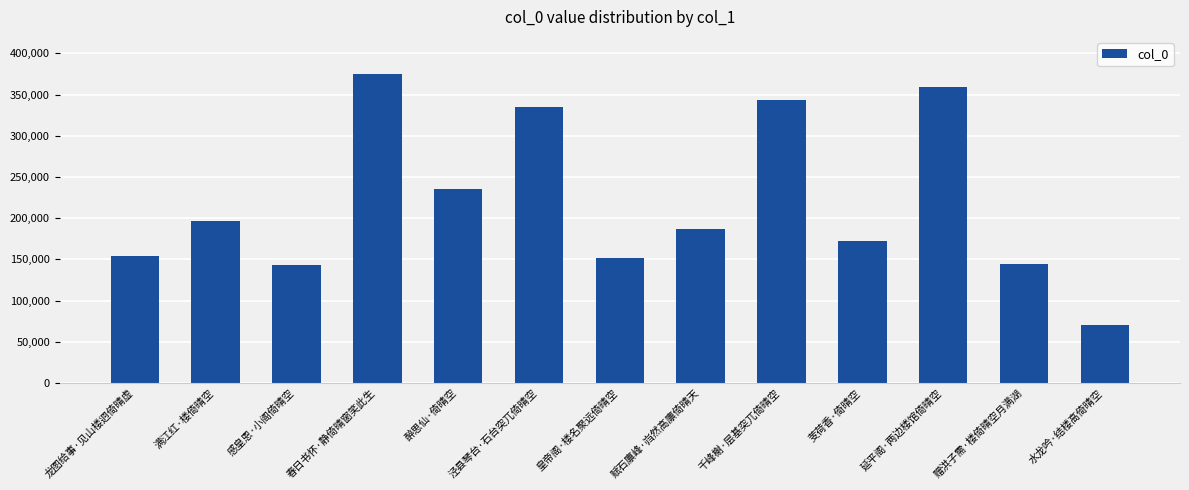

Which label corresponds to the largest value in the chart?

春日书怀·静倚晴窗笑此生